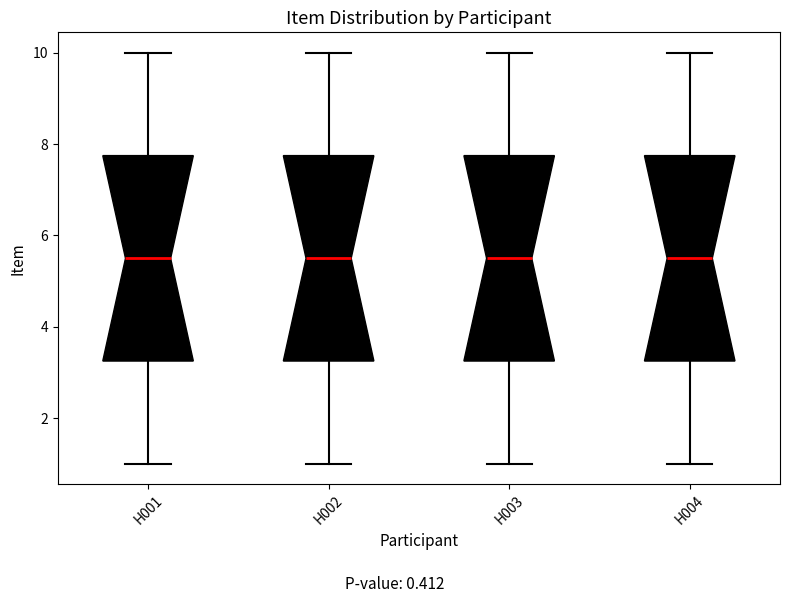

Where is the upper edge of the box for H003 on the y-axis? The values are not printed on the chart, so give them approximately, as read against the axis.

7.8